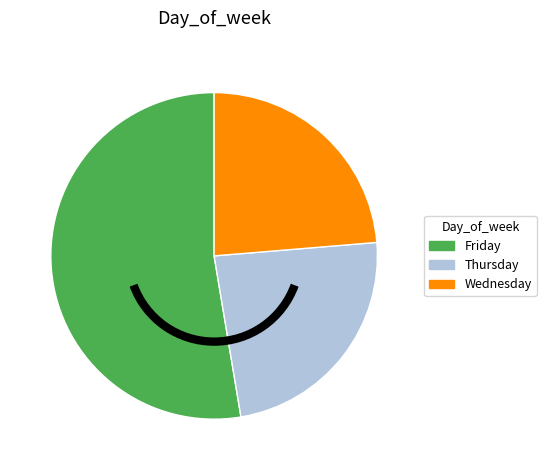

Is Thursday the majority of the pie?

No